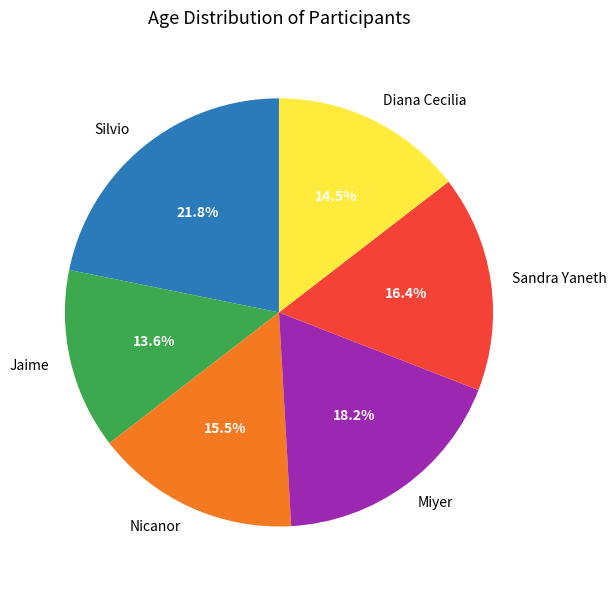

What percentage is the Jaime slice, to the nearest percent?

14%